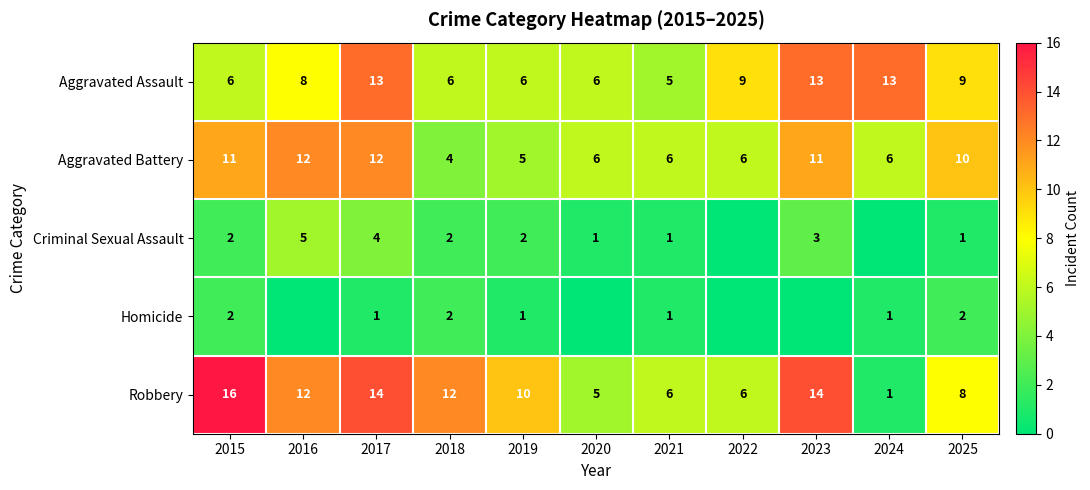

Rank the series at 2025 from lowest to highest value.

Criminal Sexual Assault, Homicide, Robbery, Aggravated Assault, Aggravated Battery